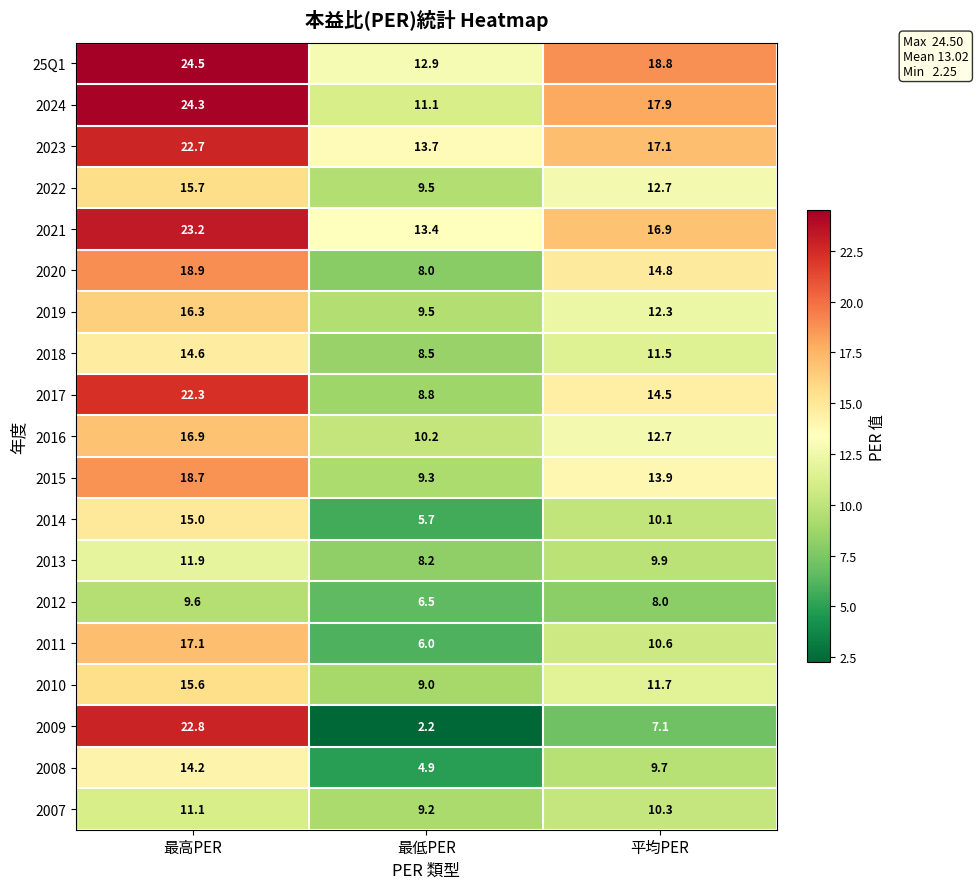

The 2021 series shows 16.9 at 平均PER. True or false?

True